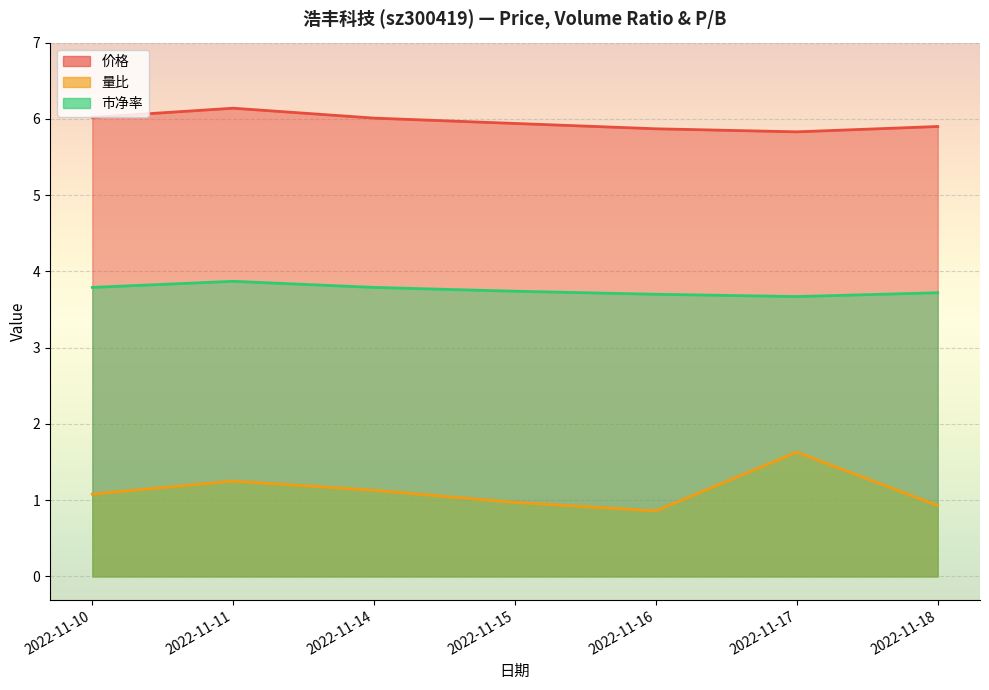

The 量比 series shows 1.1 at 2022-11-10. True or false?

True